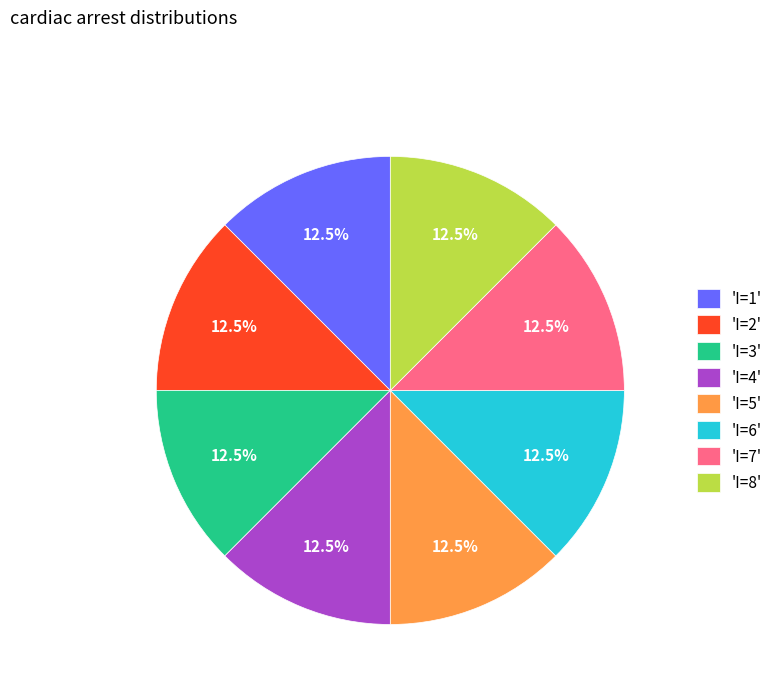

What portion of the pie excludes 'I=2'?

87.5%